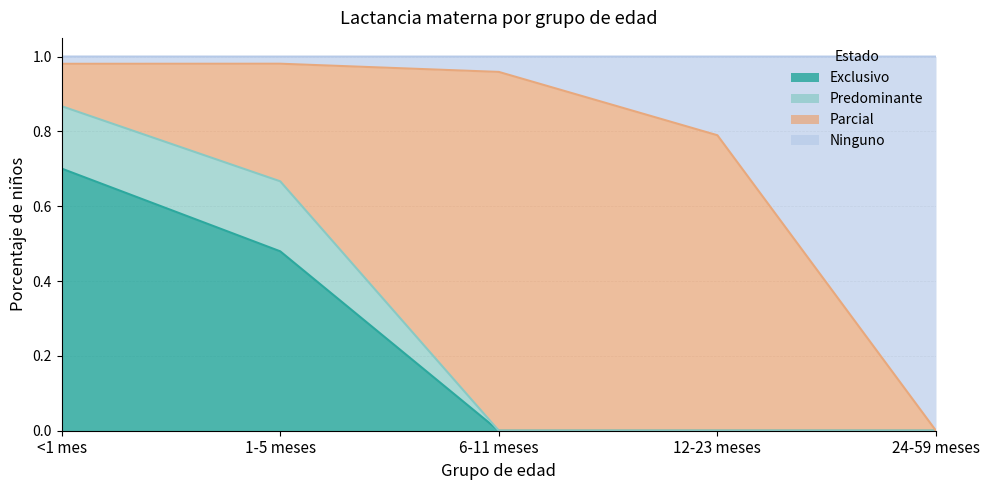

What are all the series names shown in the legend?

Exclusivo, Predominante, Parcial, Ninguno